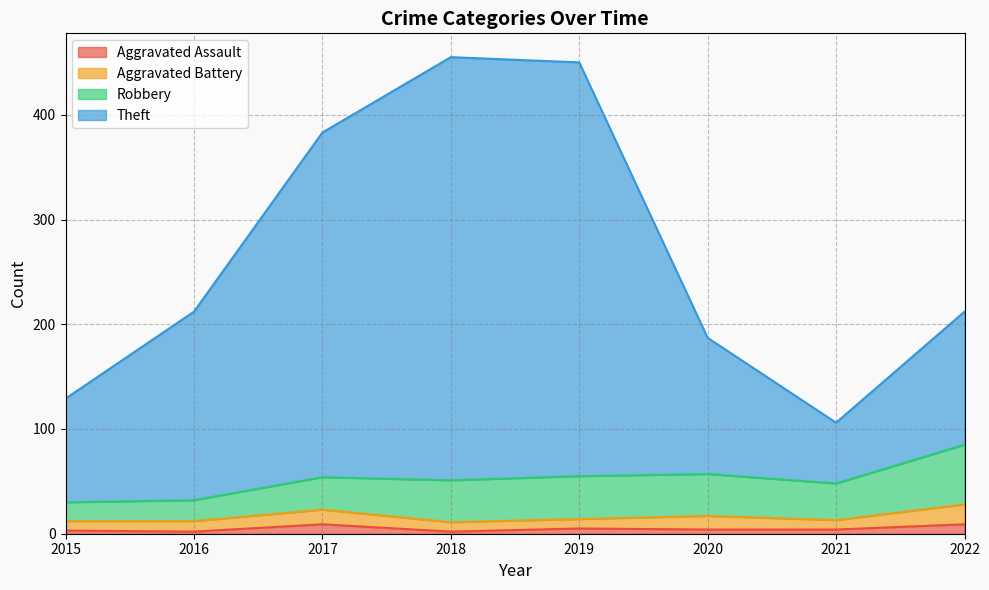

How many interior local valleys does the Theft series have?

1